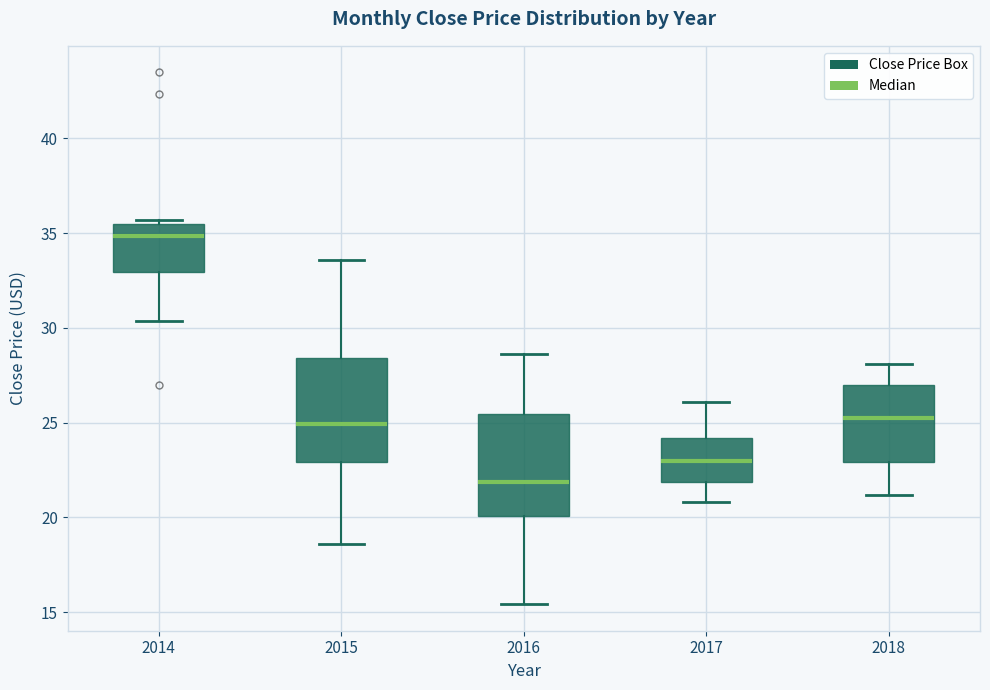

Reading left to right, read every box against the y-axis: the position of its median line, the range the box covers, and the ends of its whiskers. The values are not printed on the chart, so give them approximately, as read against the axis.

2014: median 35.0, box 33.0 to 35.5, whiskers 30.5 to 35.5 (just above the box's upper edge)
2015: median 25.0, box 23.0 to 28.5, whiskers 18.5 to 33.5
2016: median 22.0, box 20.0 to 25.5, whiskers 15.5 to 28.5
2017: median 23.0, box 22.0 to 24.0, whiskers 21.0 to 26.0
2018: median 25.5, box 23.0 to 27.0, whiskers 21.0 to 28.0